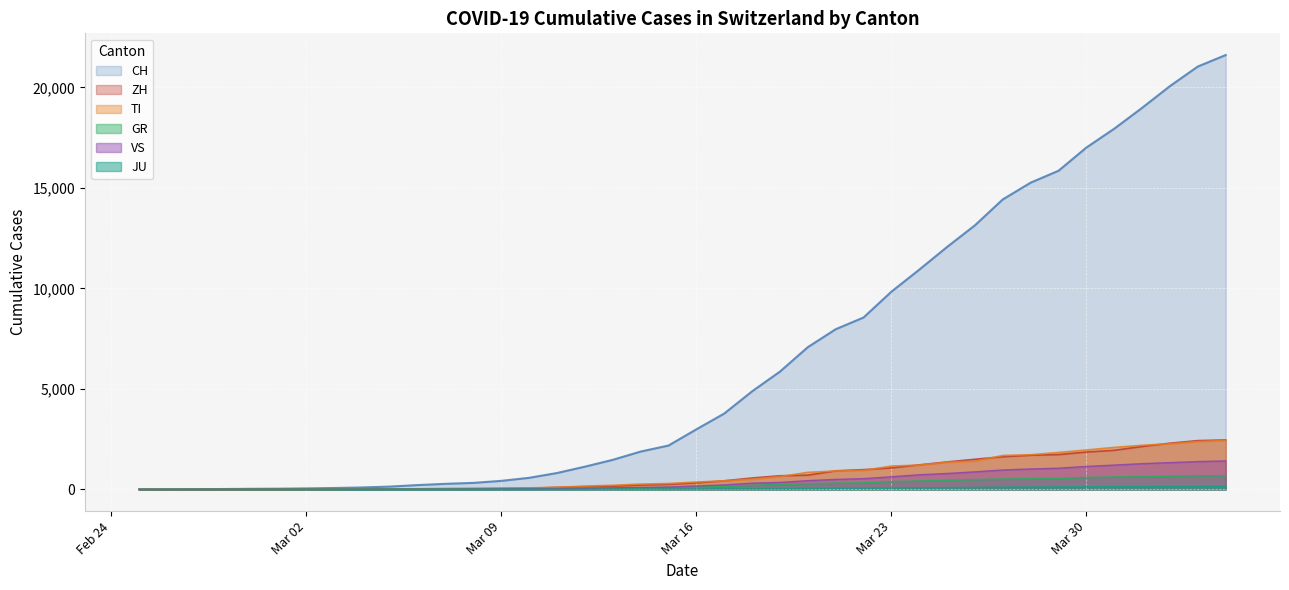

How many data points in ZH are above 326?

19